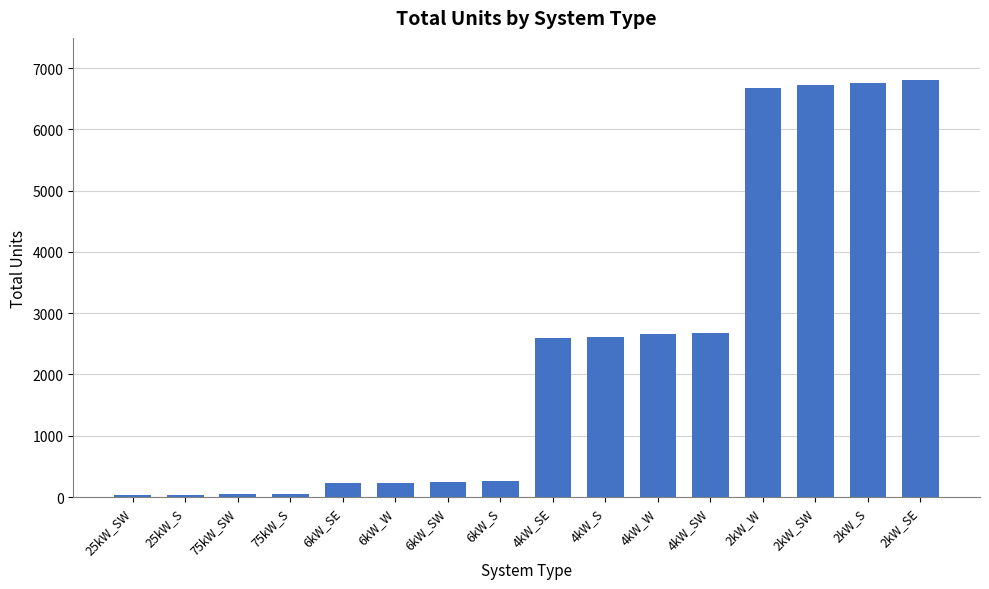

What is the value of the 4th bar from the left?

56